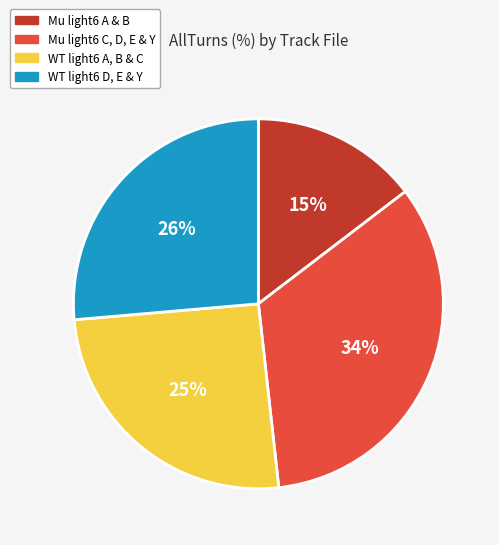

To the nearest percent, what is the average slice percentage?

25%